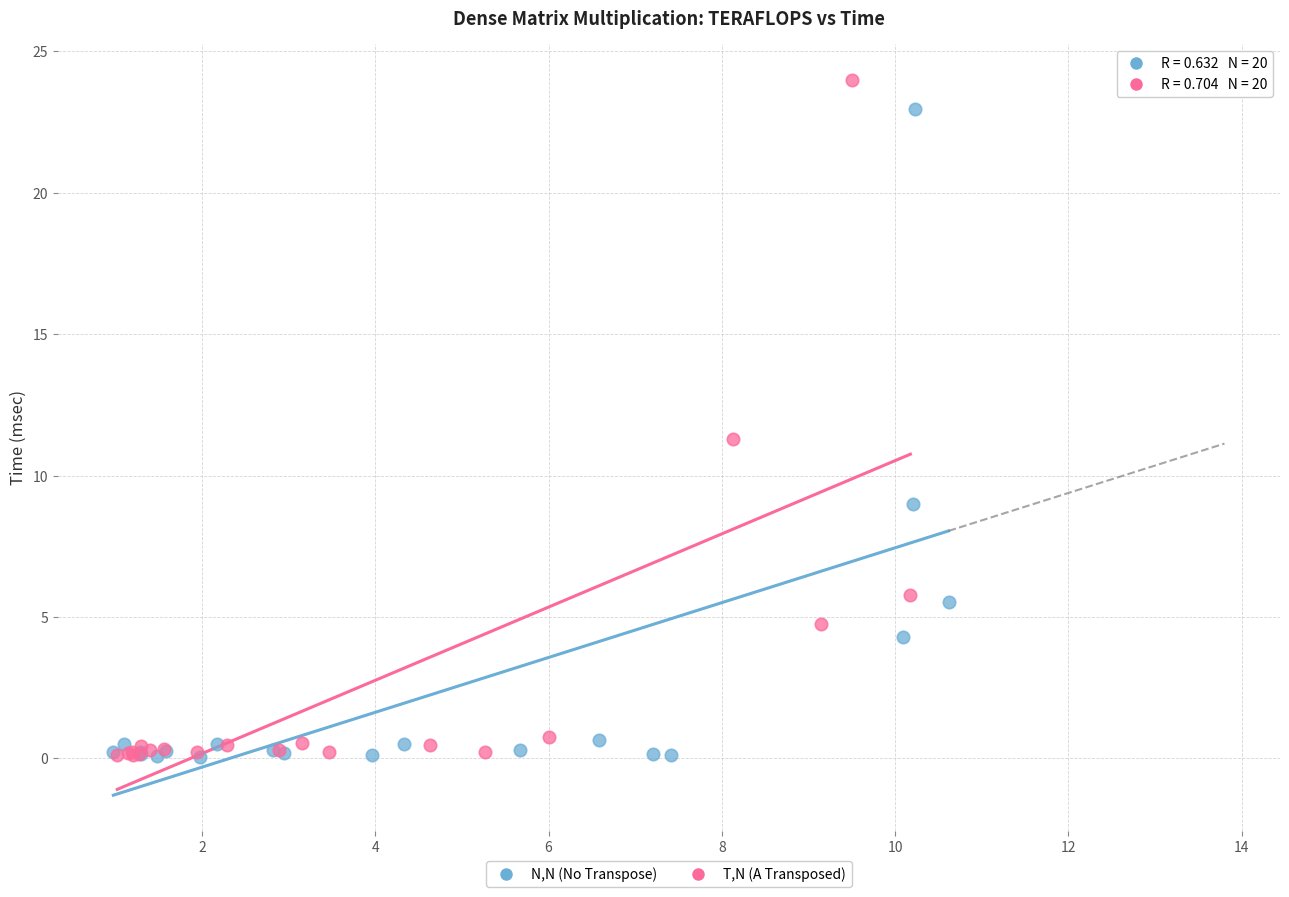

Which series has the largest Y range (max minus min)?

T,N (A Transposed)